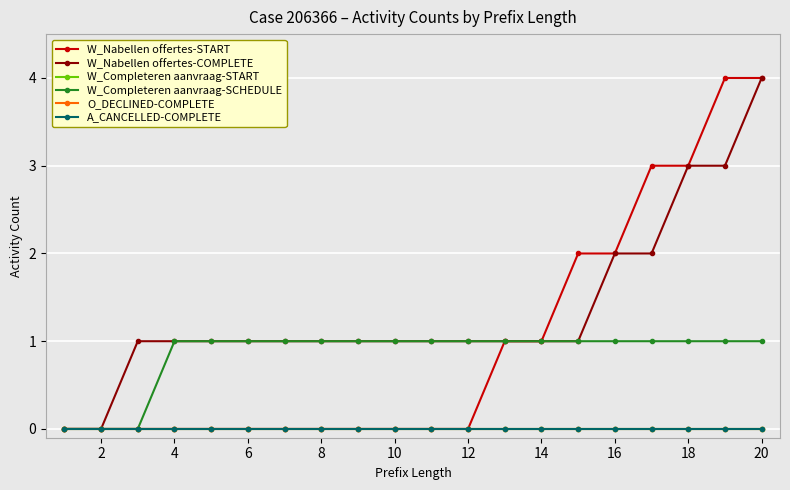

What are all the series names shown in the legend?

W_Nabellen offertes-START, W_Nabellen offertes-COMPLETE, W_Completeren aanvraag-START, W_Completeren aanvraag-SCHEDULE, O_DECLINED-COMPLETE, A_CANCELLED-COMPLETE